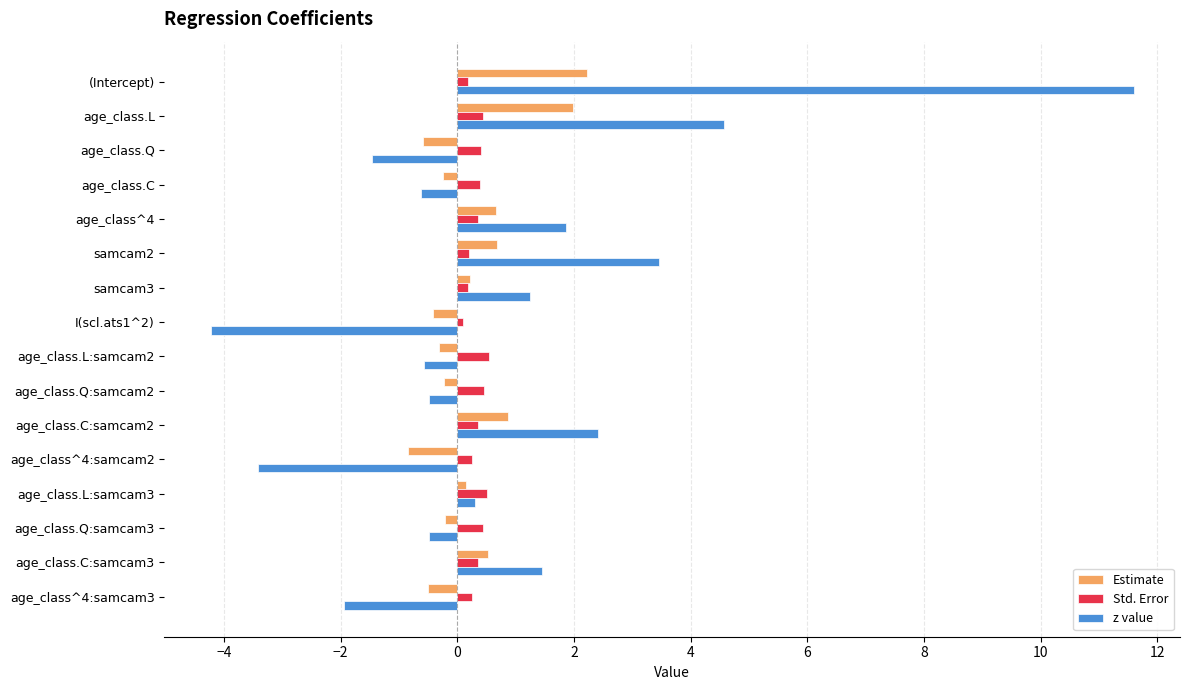

List the series in order of their peak value, highest first.

z value, Estimate, Std. Error